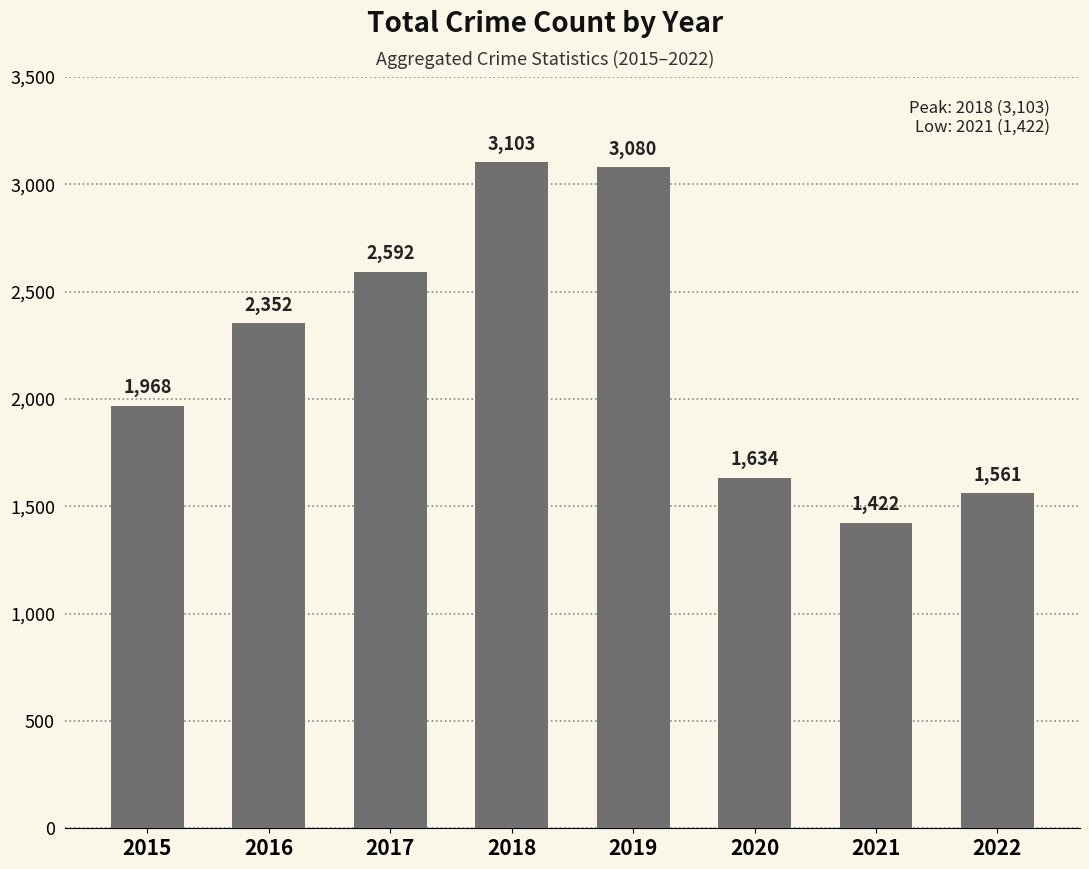

What is the smallest value displayed?

1422